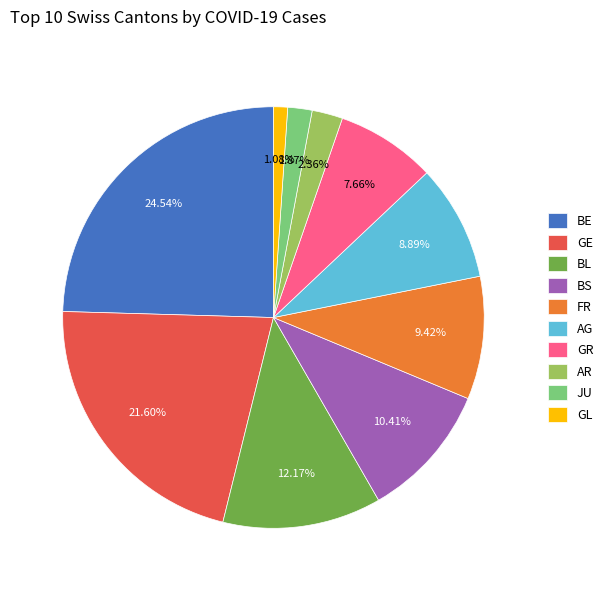

To the nearest percent, what is the difference between the GL and BS slice percentages?

9%